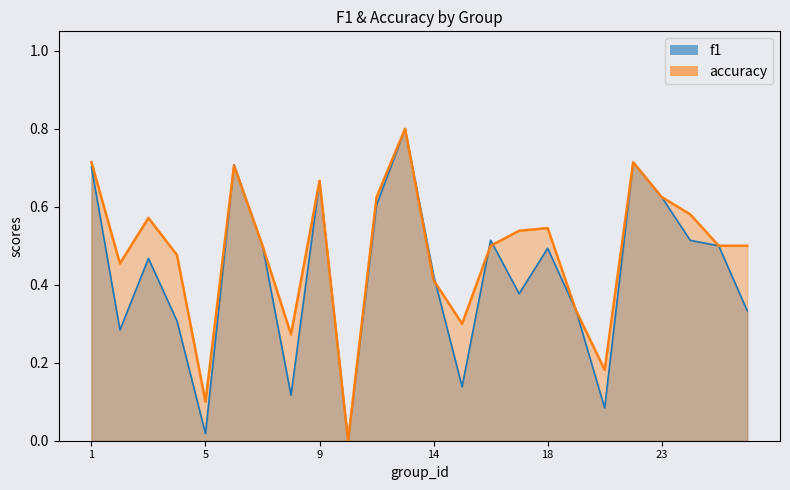

Is it true that accuracy equals 0.2 at 1?

False